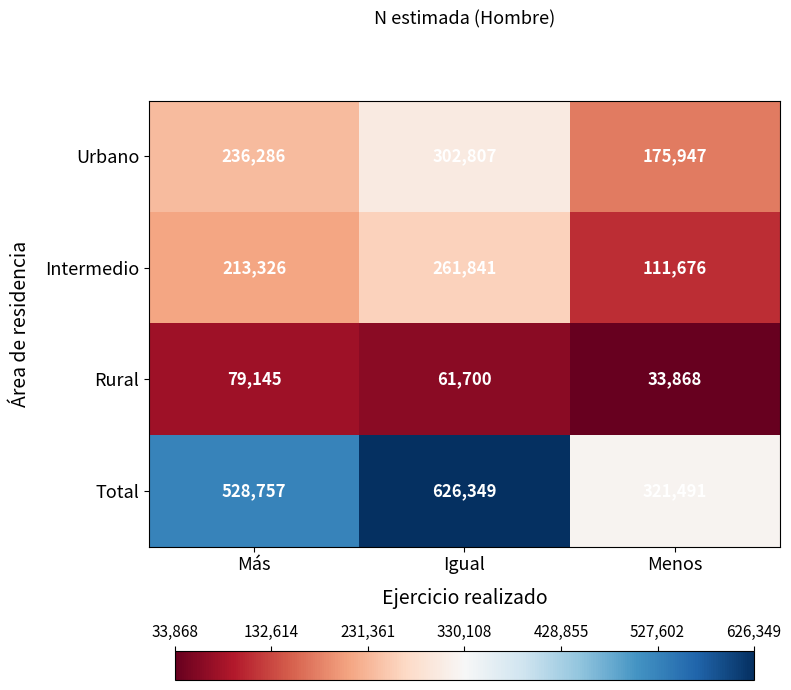

What is the difference between the Rural values at Más and Menos?

45277